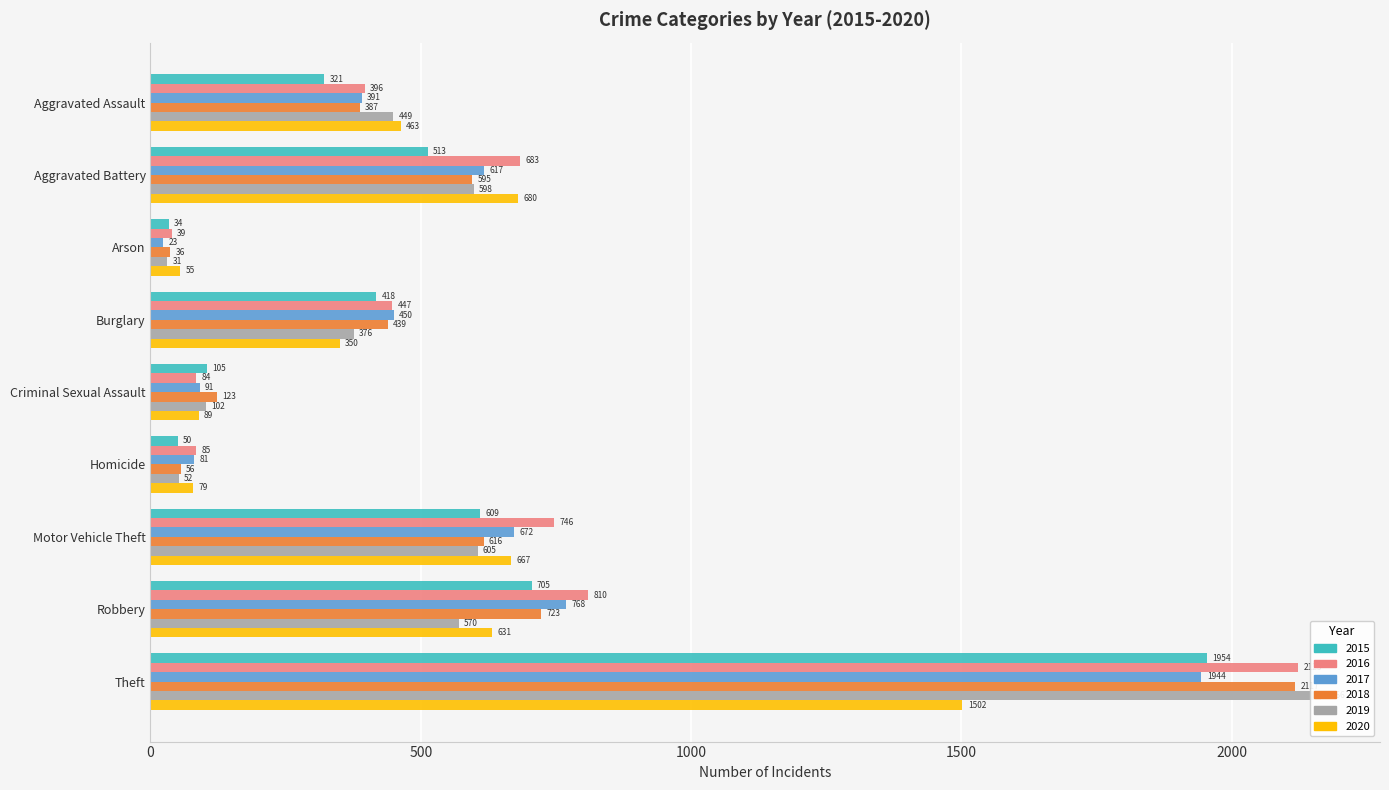

List the labels in order of 2017 value, largest first.

Theft, Robbery, Motor Vehicle Theft, Aggravated Battery, Burglary, Aggravated Assault, Criminal Sexual Assault, Homicide, Arson